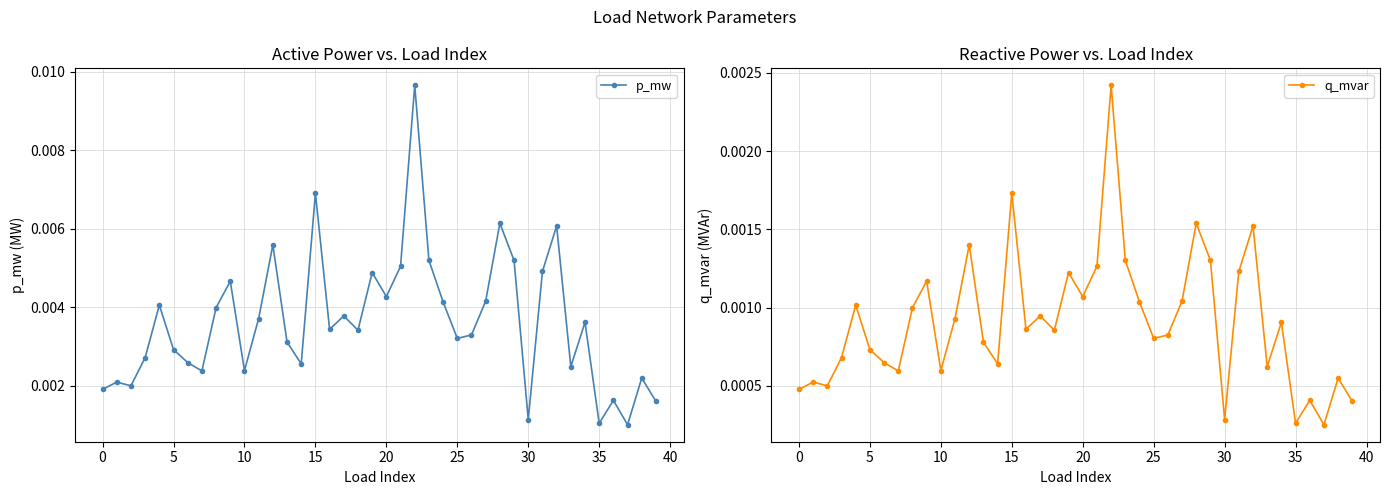

True or false: p_mw and q_mvar intersect in this chart.

False